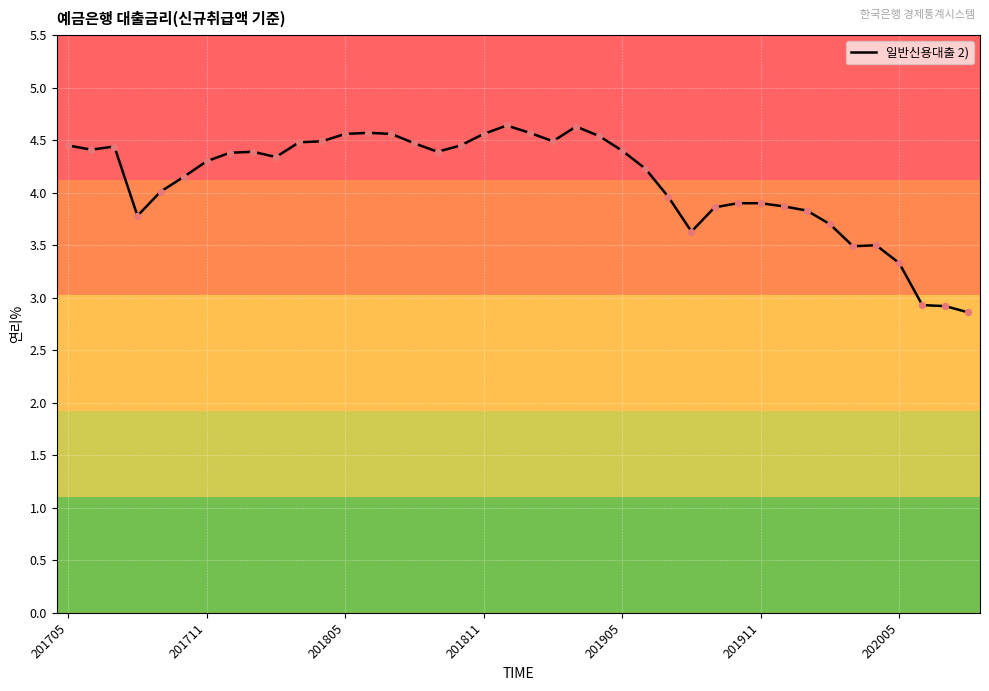

What is the difference between the maximum and minimum values?

1.8